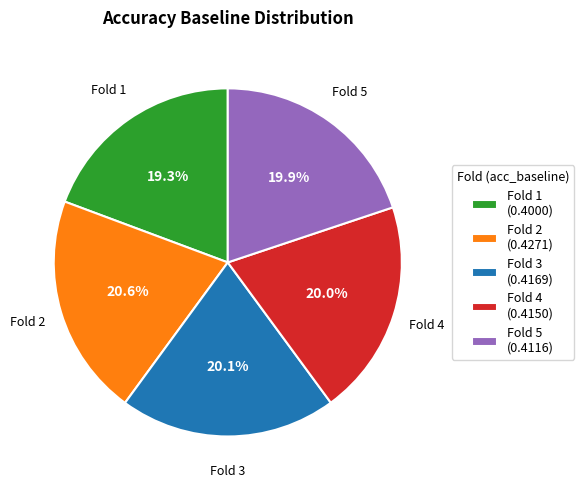

What is the smallest slice in the pie chart?

Fold 1 (0.4000)